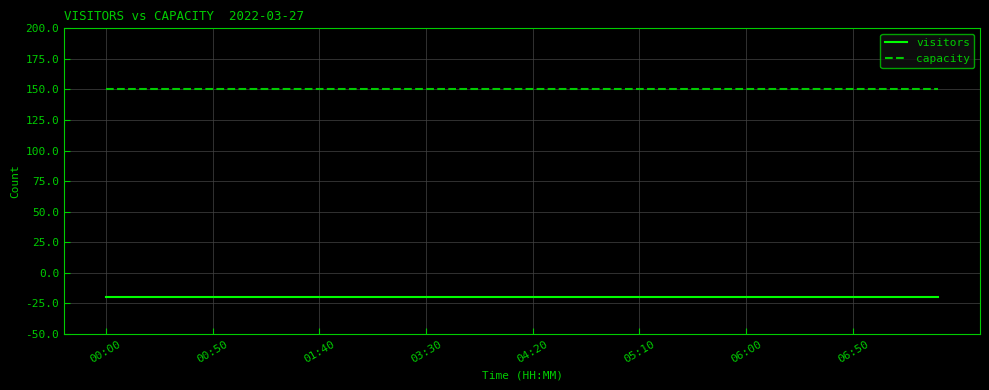

List the series in order of their overall mean, highest first.

capacity, visitors